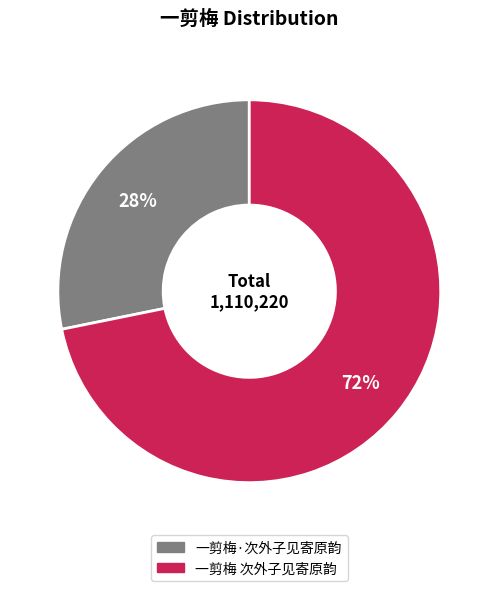

How many slices are in this pie chart?

2